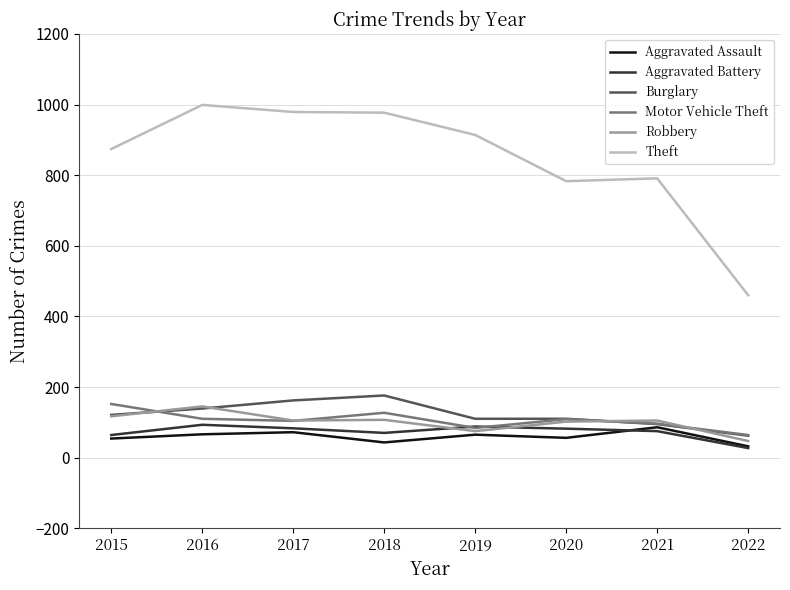

True or false: Robbery has a value of 105 at 2021.

True